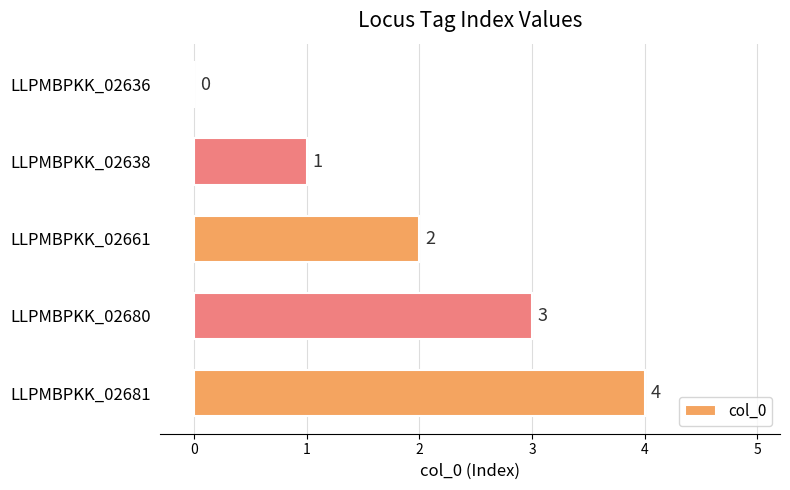

The chart shows a value of 1 at LLPMBPKK_02680. True or false?

False